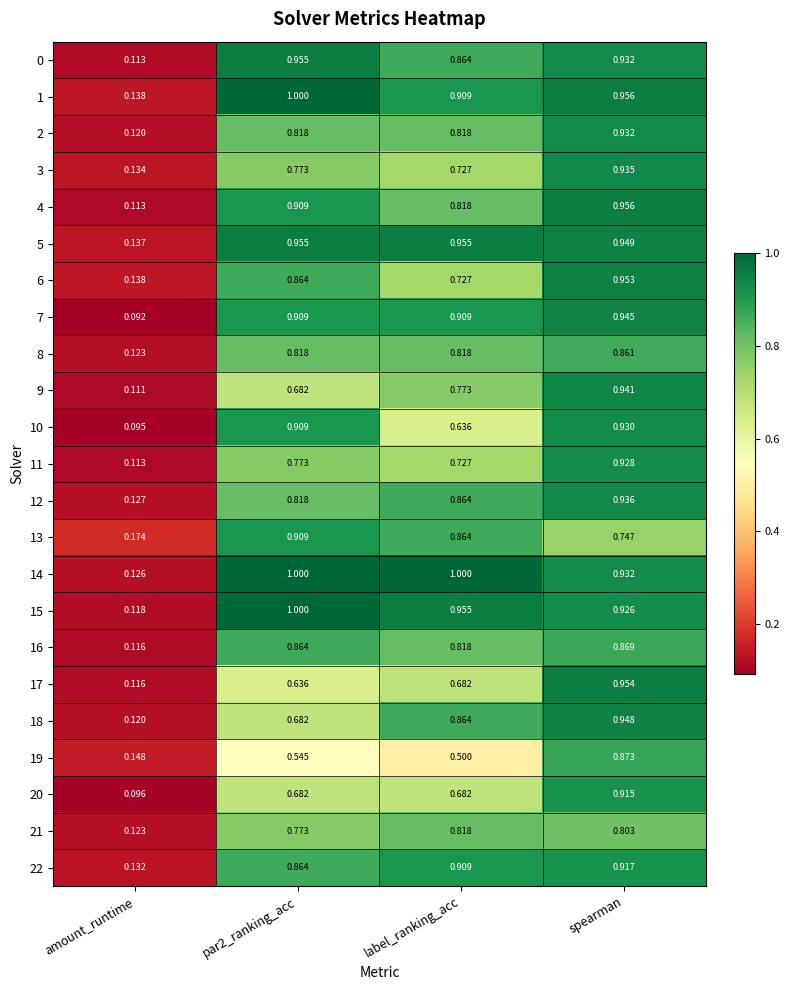

Which series has the largest total across all categories?

14